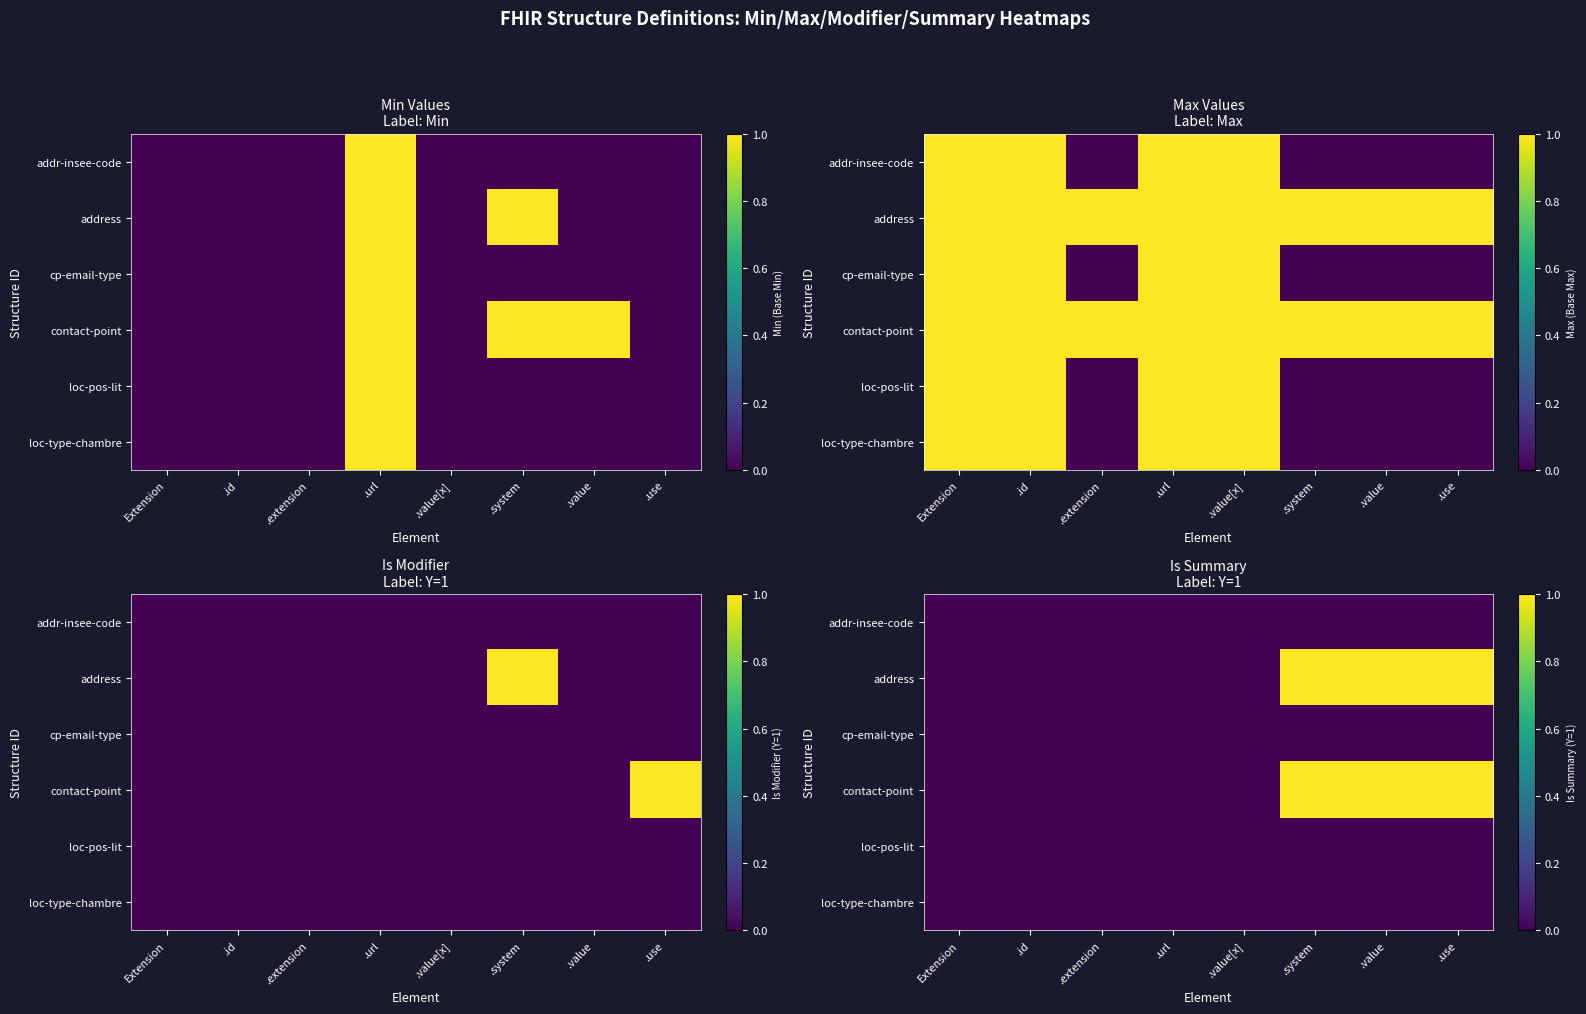

List the series in order of their peak value, lowest first.

addr-insee-code, cp-email-type, loc-pos-lit, loc-type-chambre, address, contact-point